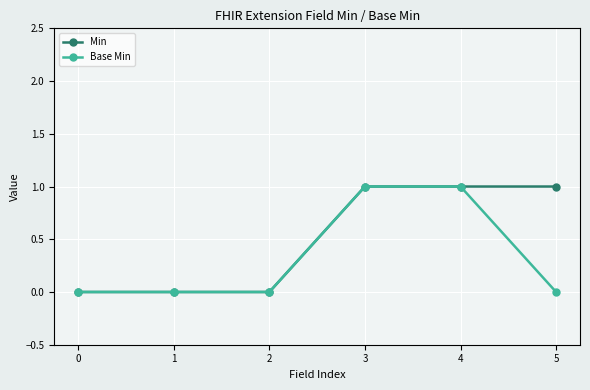

What is the difference between the second highest and minimum values in the Base Min series?

1